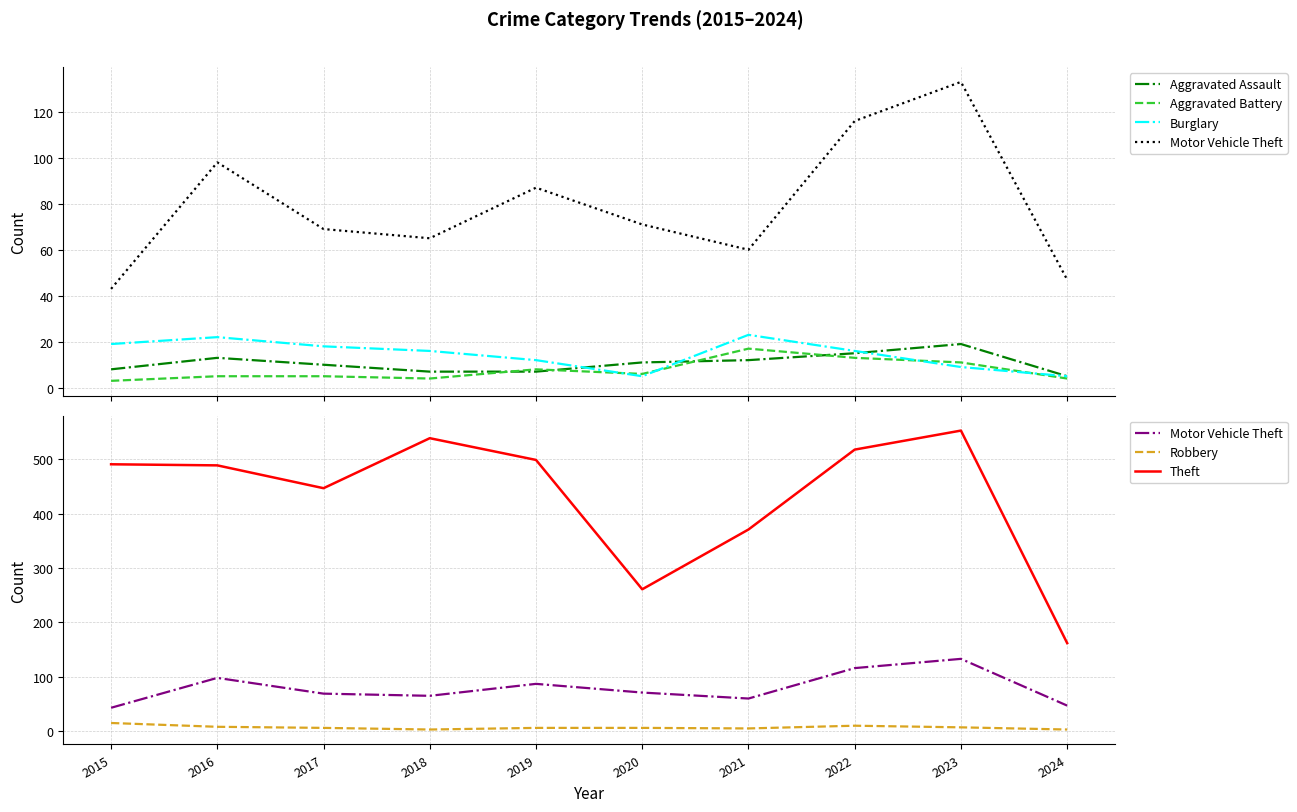

What is the difference between the maximum and minimum values in the Aggravated Battery series?

14